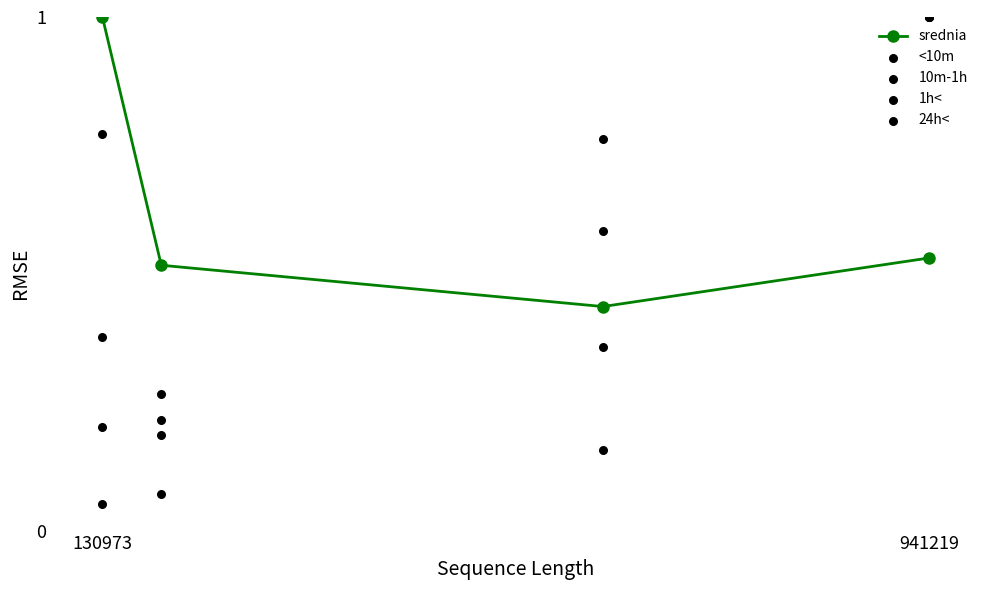

Which series has the largest total across all categories?

srednia